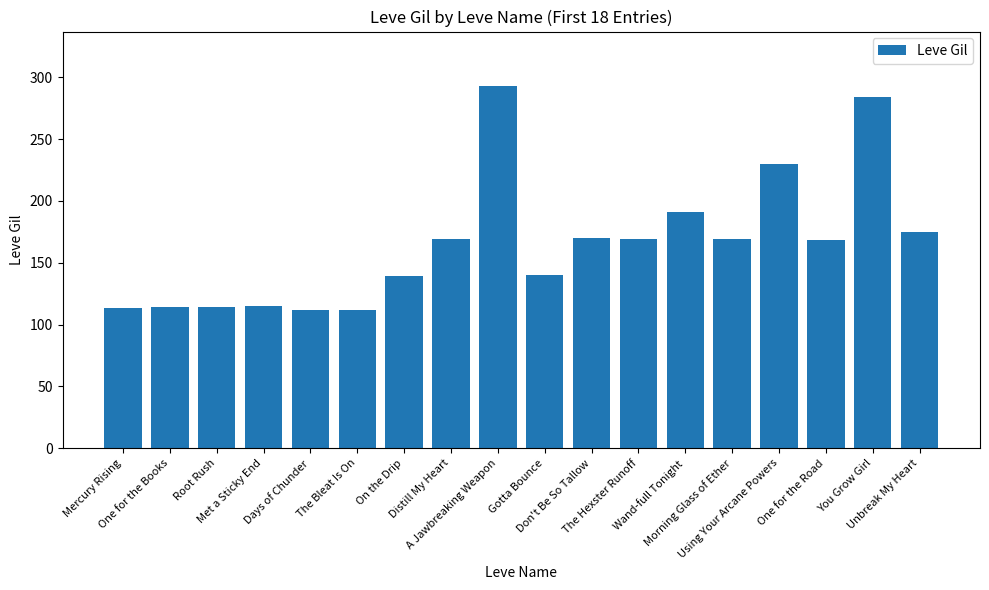

What is the difference between the values at Mercury Rising and Unbreak My Heart?

62